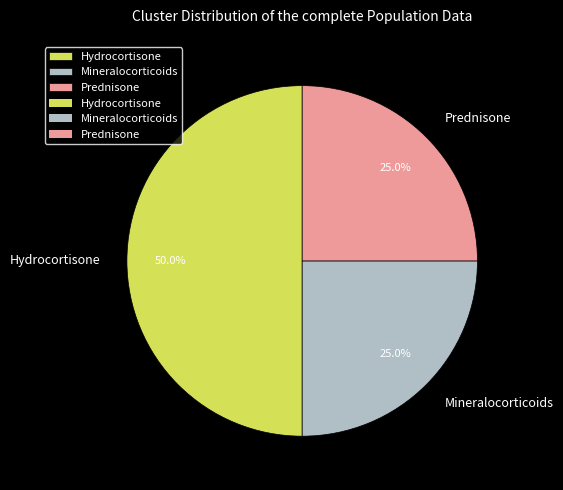

How many segments does this pie chart have?

3